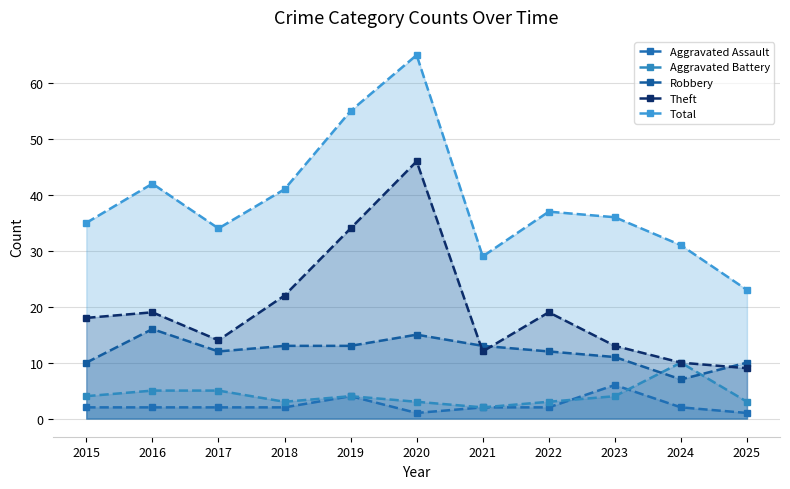

How many Aggravated Battery values are between 3 and 5?

9